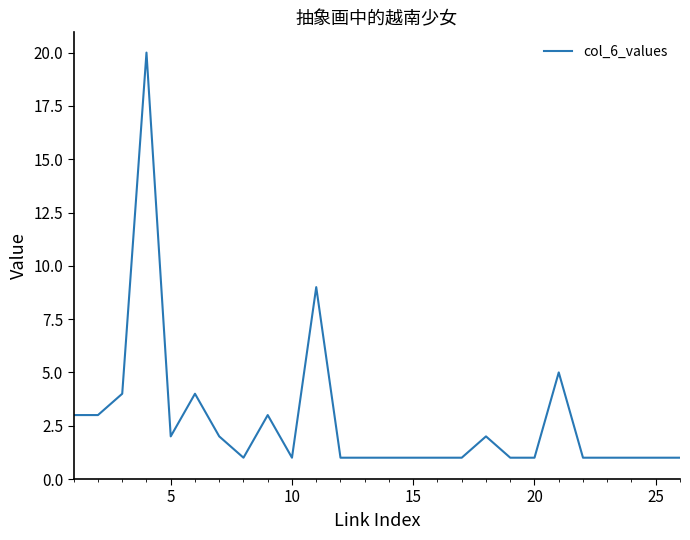

What is the difference between the maximum and minimum values?

19